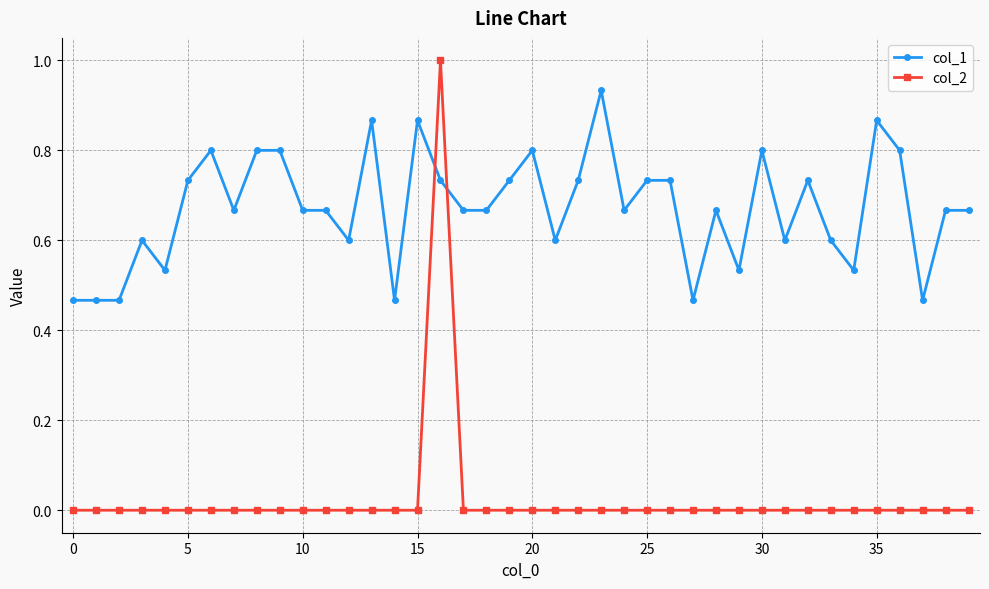

Does the chart display data point markers on the line(s)?

Yes